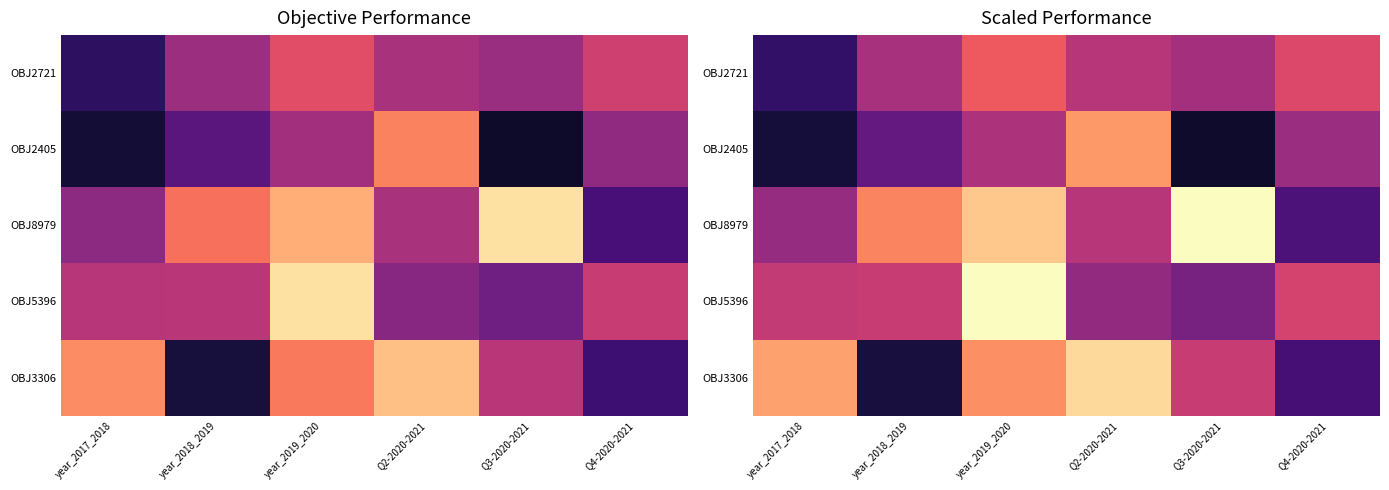

Between year_2019_2020 and Q3-2020-2021, which series saw the biggest shift?

OBJ5396